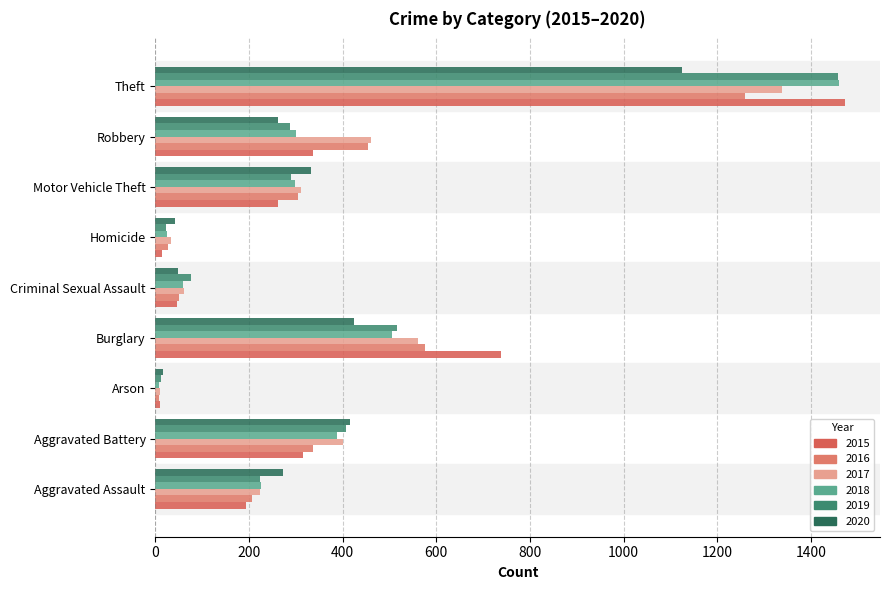

What is the difference between the maximum and minimum values in the 2016 series?

1252